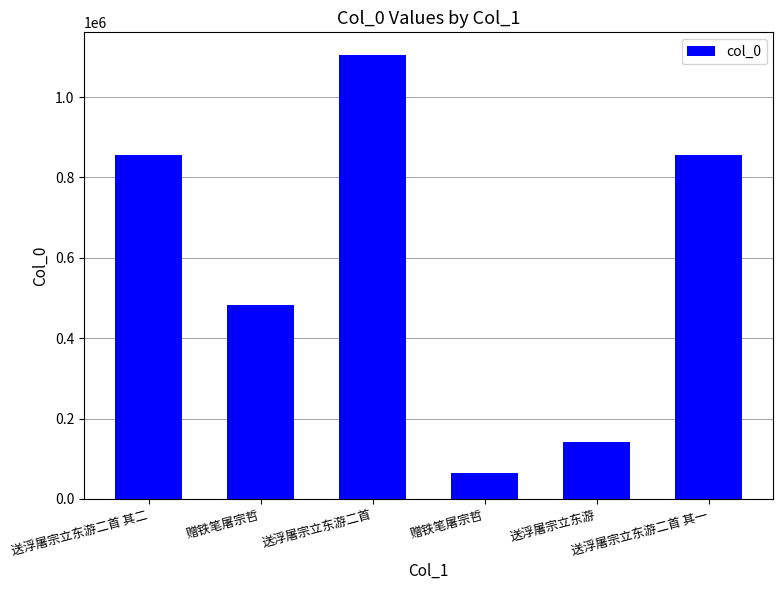

Which category has the highest value across all series?

送浮屠宗立东游二首